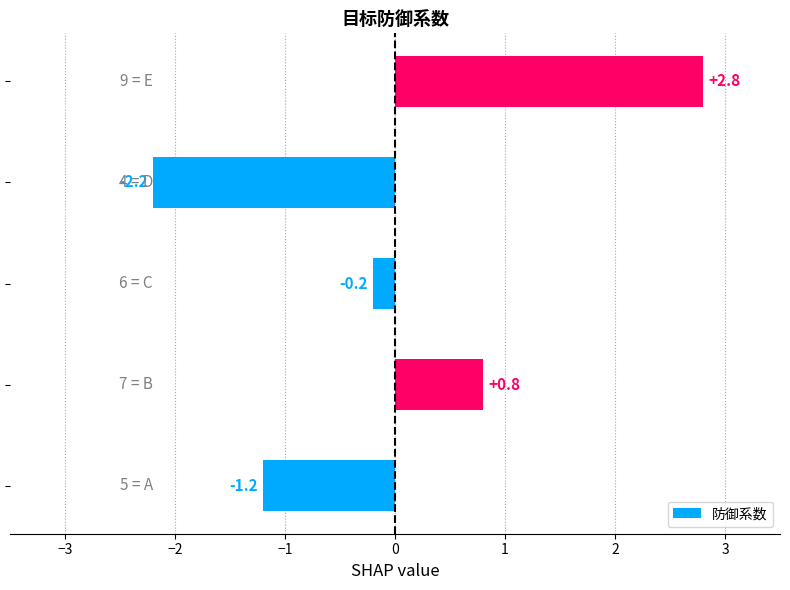

What is the maximum value shown in the chart?

2.8